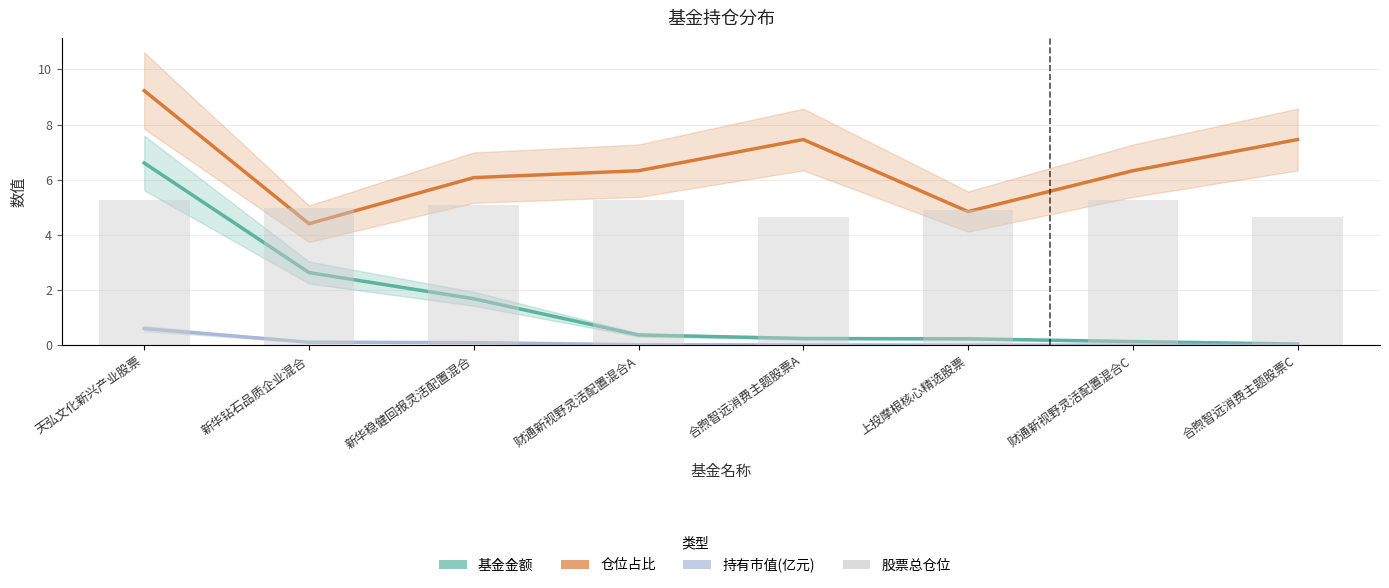

At how many categories does at least one series exceed 24?

8